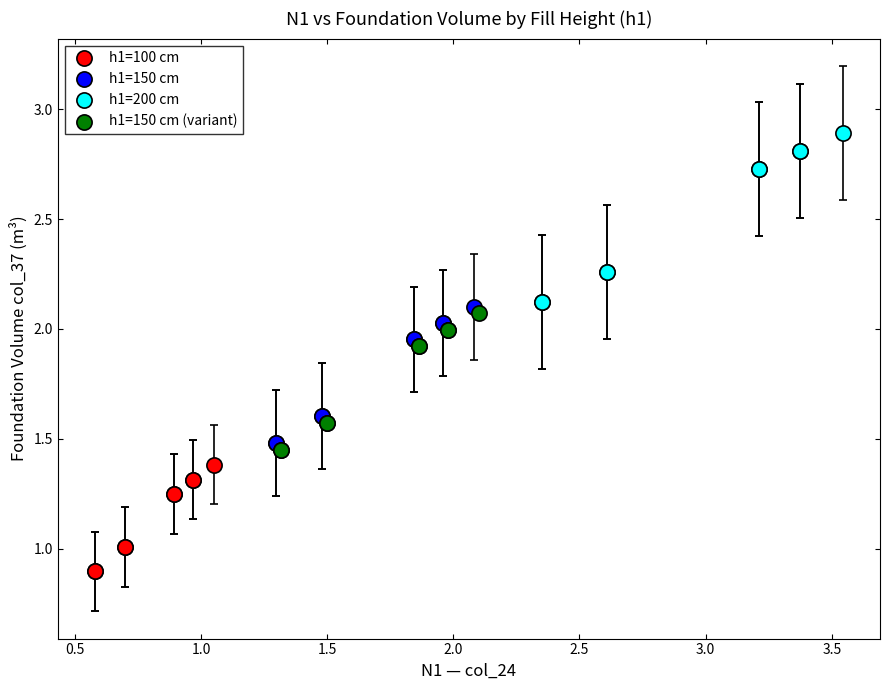

Which series contains the highest Y value?

h1=200 cm